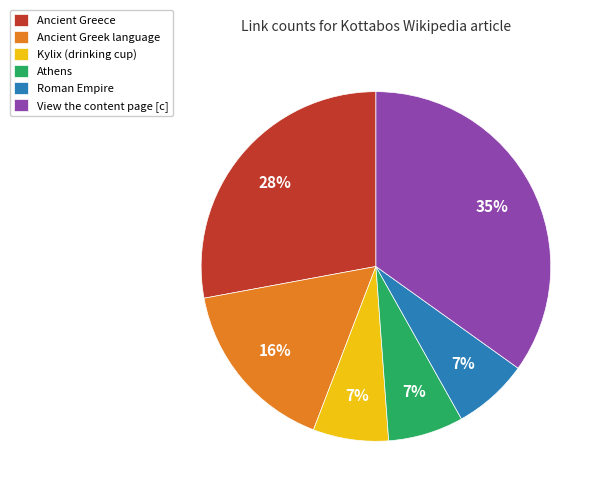

Is the sum of View the content page [c] and Athens greater than half?

No